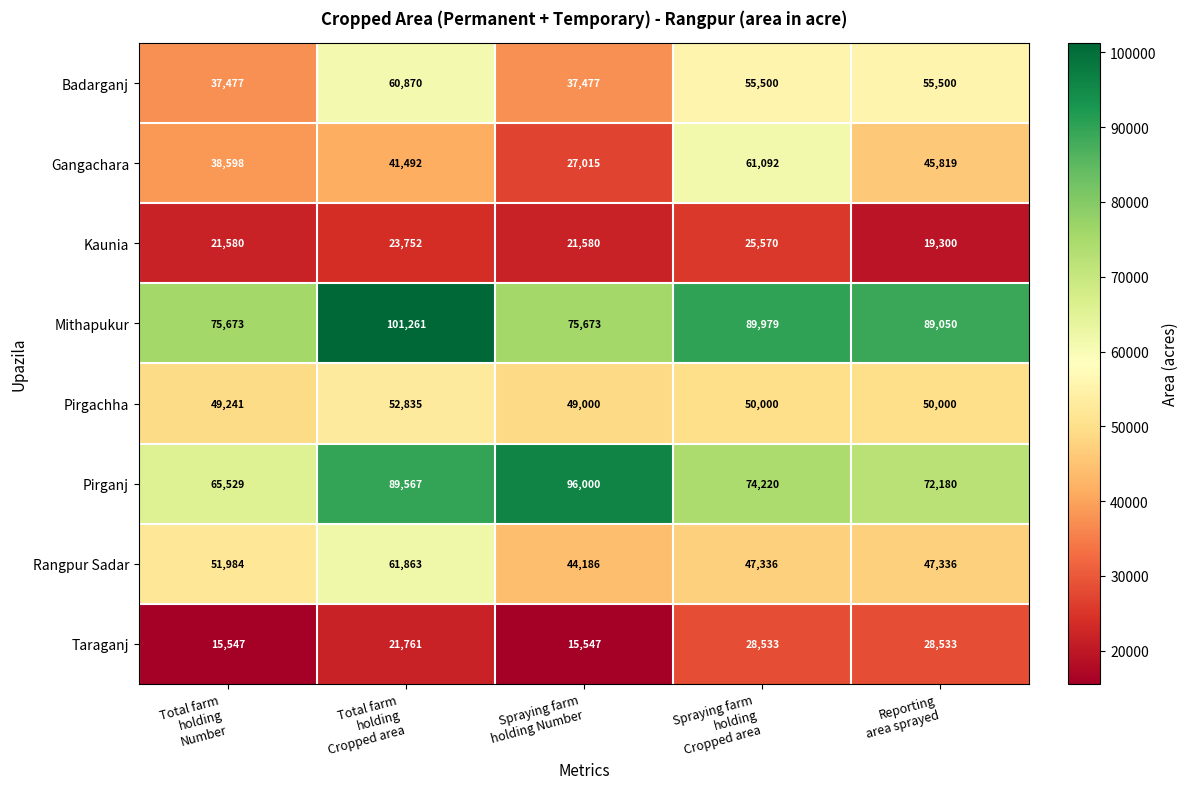

Rank the series by their maximum value, from highest to lowest.

Mithapukur, Pirganj, Rangpur Sadar, Gangachara, Badarganj, Pirgachha, Taraganj, Kaunia